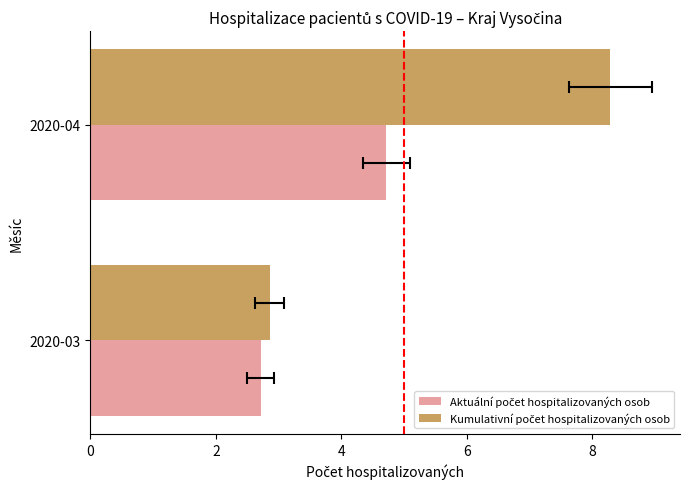

What is the maximum value for Kumulativní počet hospitalizovaných osob?

8.3